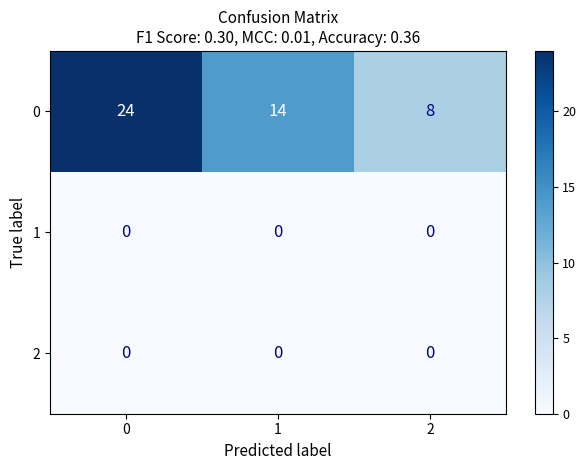

Is it true that 0 equals 8 at 2?

True